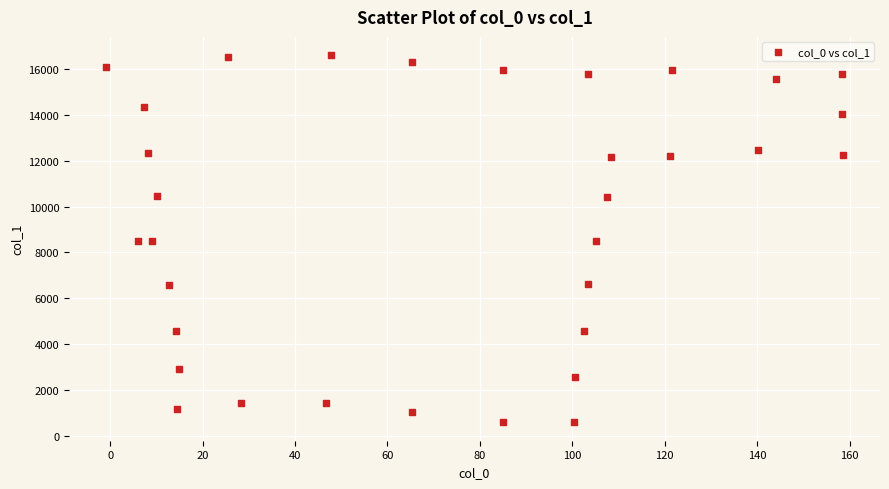

What is the range of X values (max minus min)?

159.5